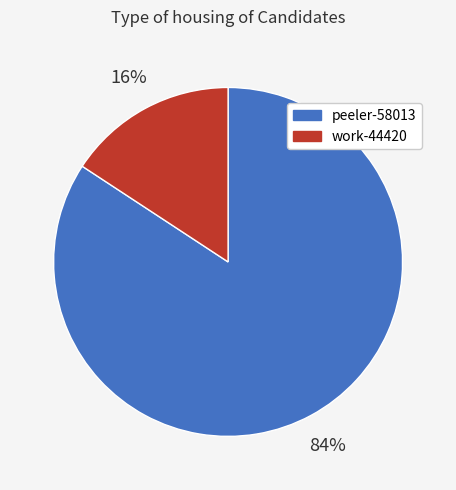

What is the ratio of the value at work-44420 to the value at peeler-58013?

0.2